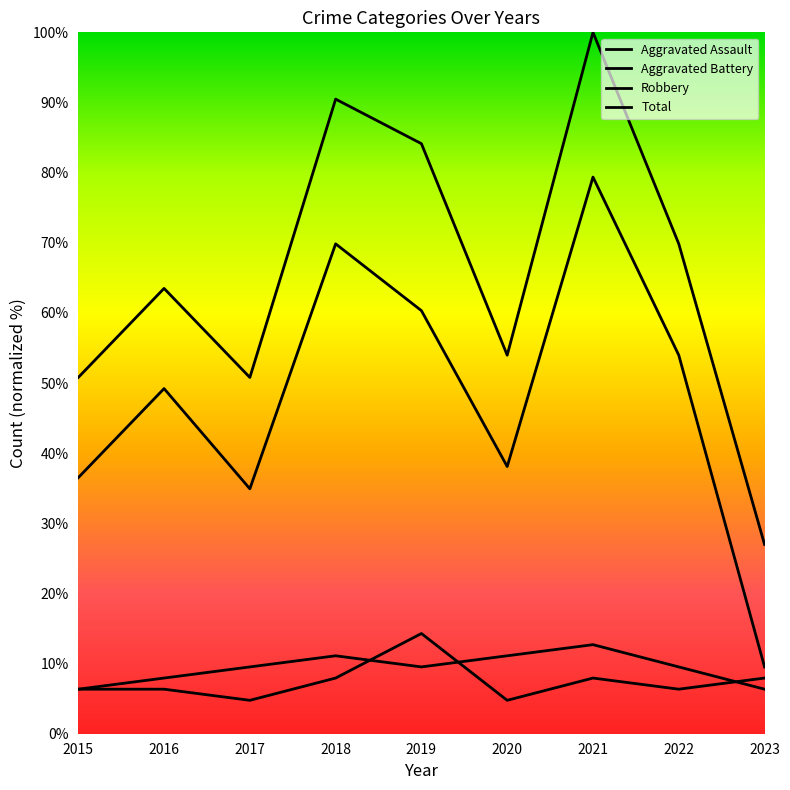

What is the average value of the Aggravated Battery series?

9.3